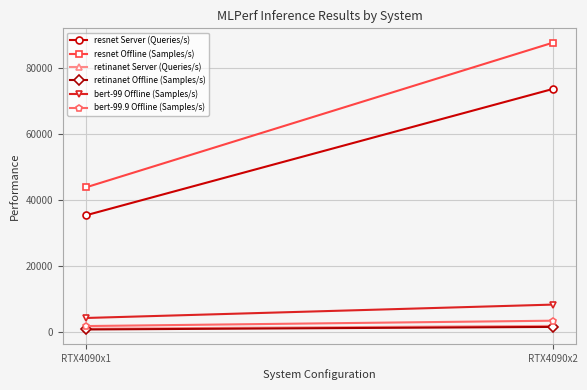

The value of retinanet Server (Queries/s) at RTX4090x2 is 2689.5. True or false?

False